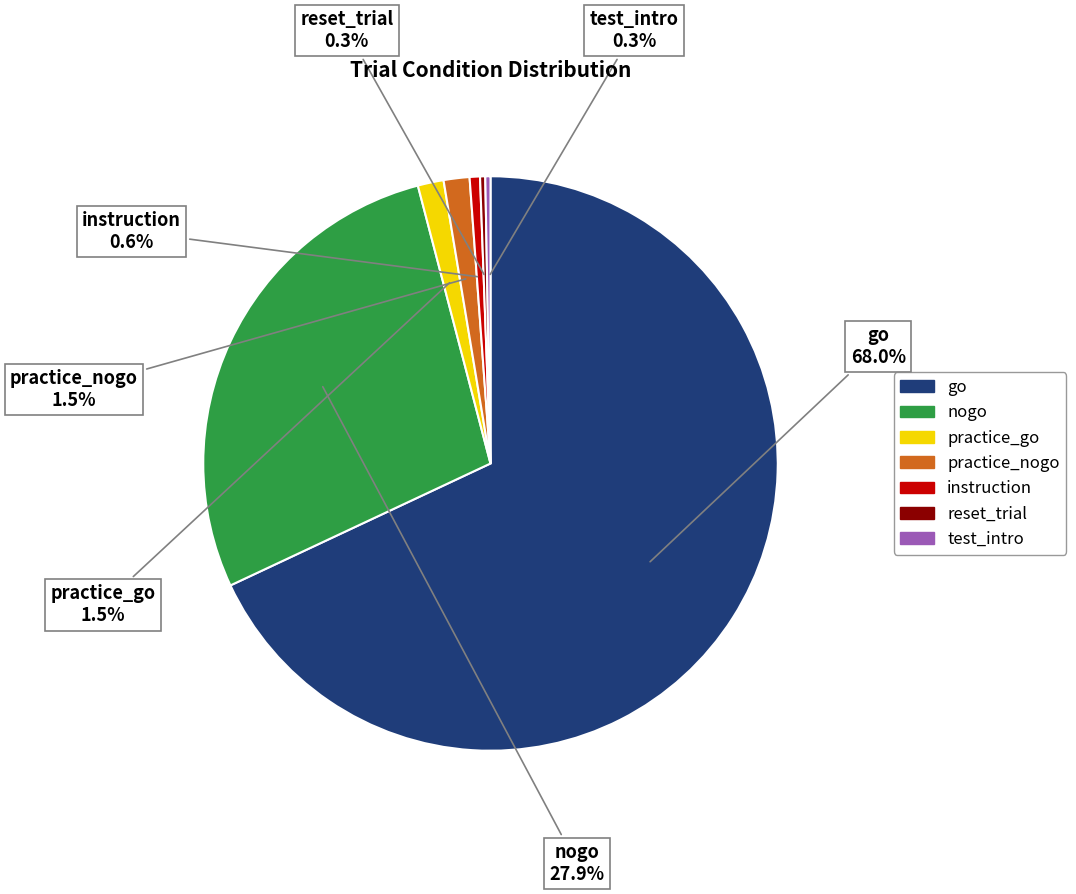

Does any single category account for the majority?

Yes